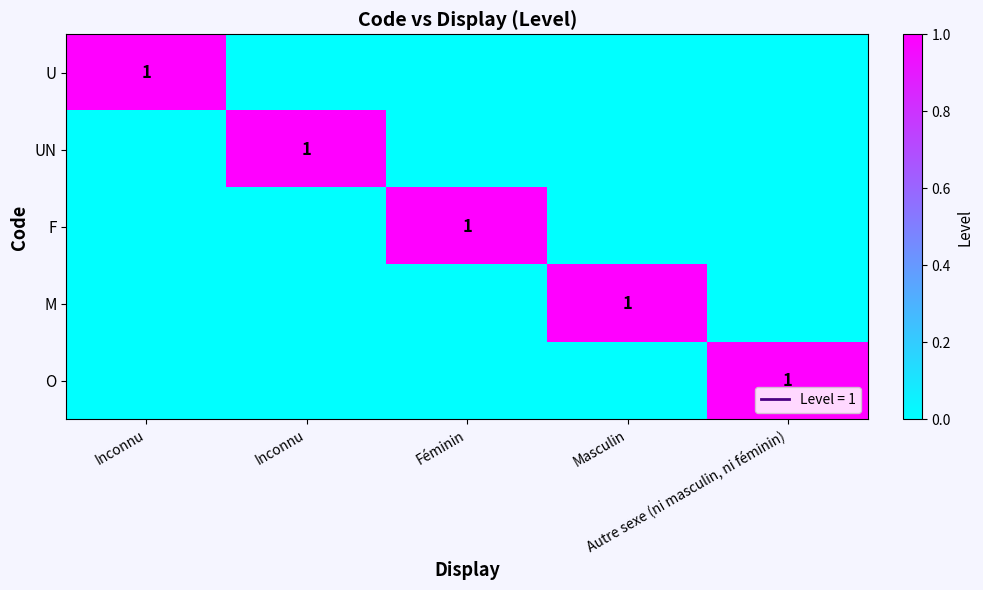

At which label is M closest to 0?

Inconnu